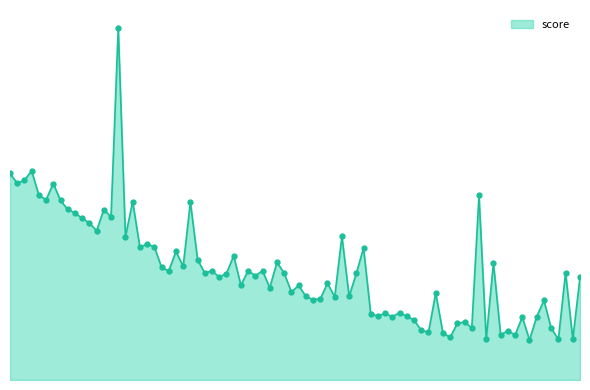

Is this an area chart (filled region under the line)?

Yes